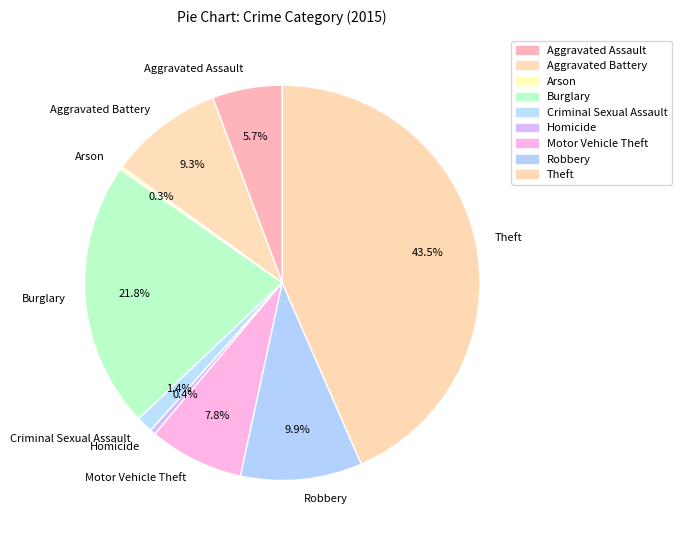

Is the sum of Robbery and Aggravated Battery greater than half?

No